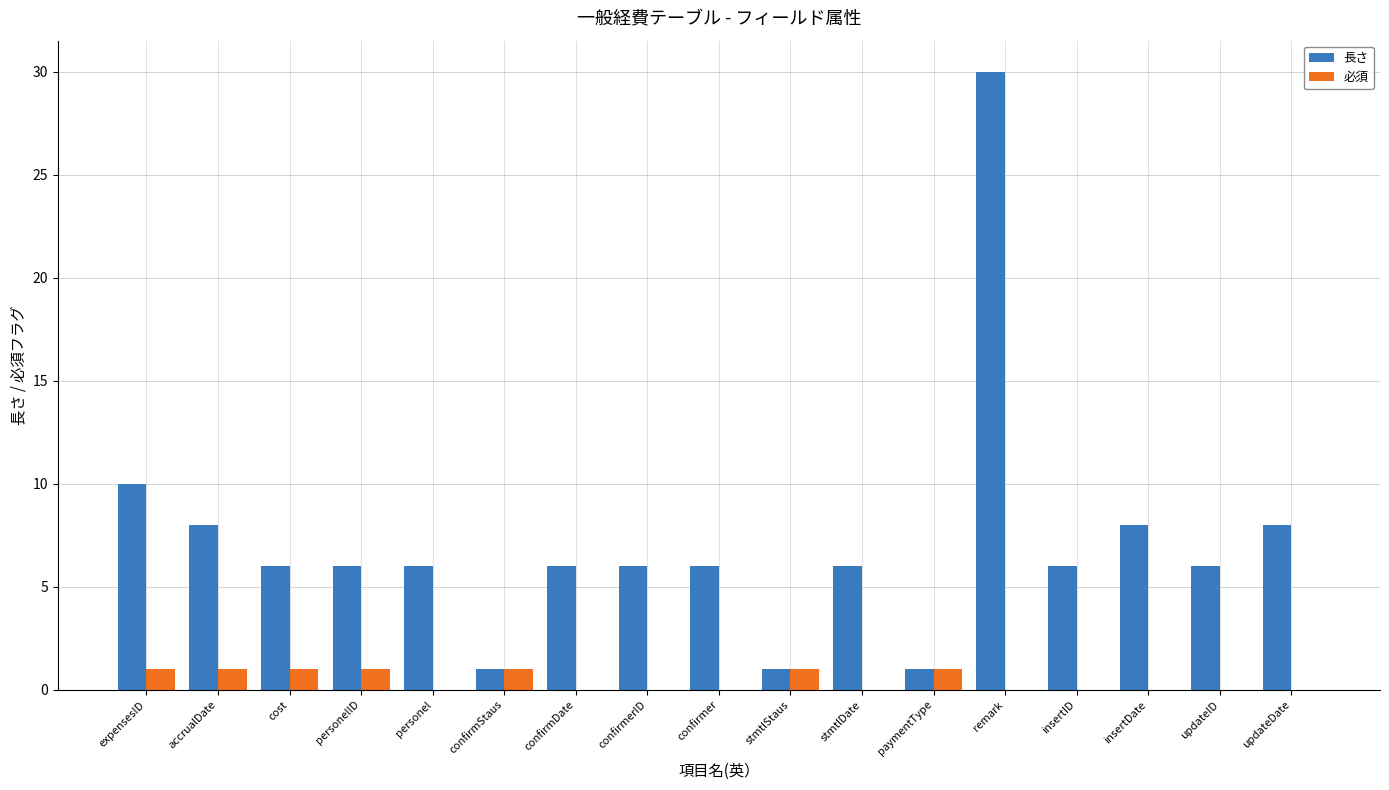

What is the sum of all 長さ values?

121